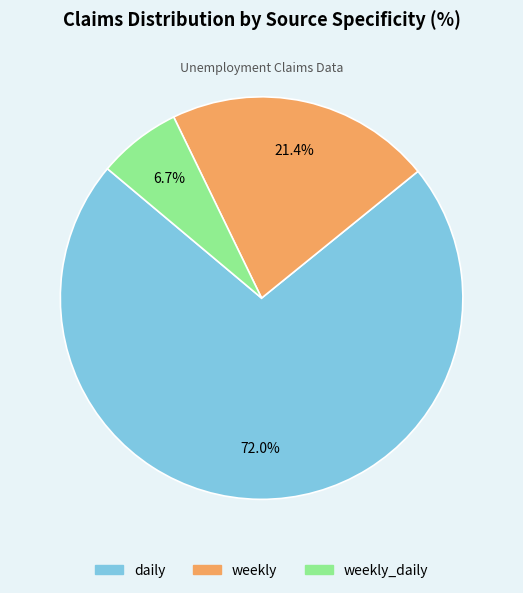

Does any single category account for the majority?

Yes